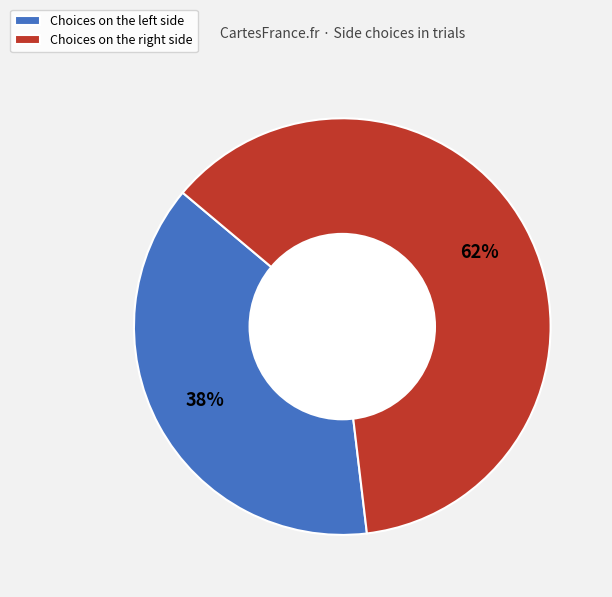

To the nearest percent, what is the difference between the largest and smallest slice percentages?

24%